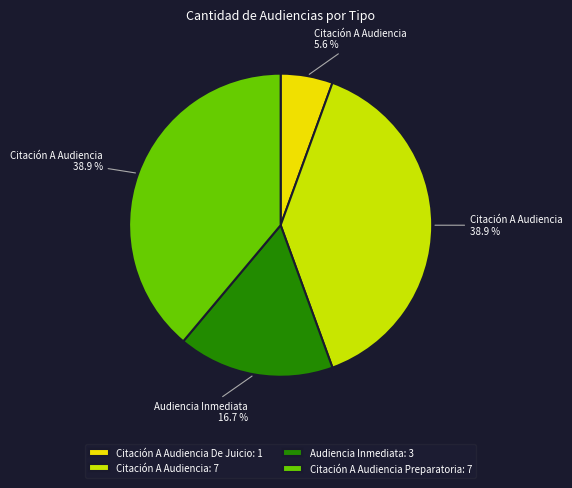

How many slices are in this pie chart?

4